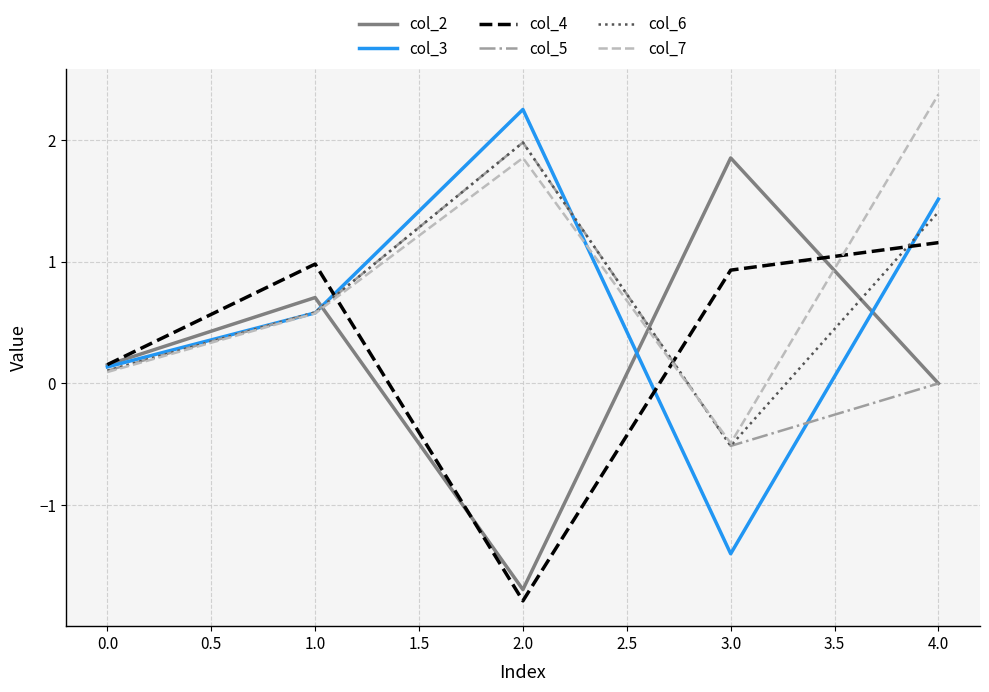

What is the sum of all col_3 values?

3.1